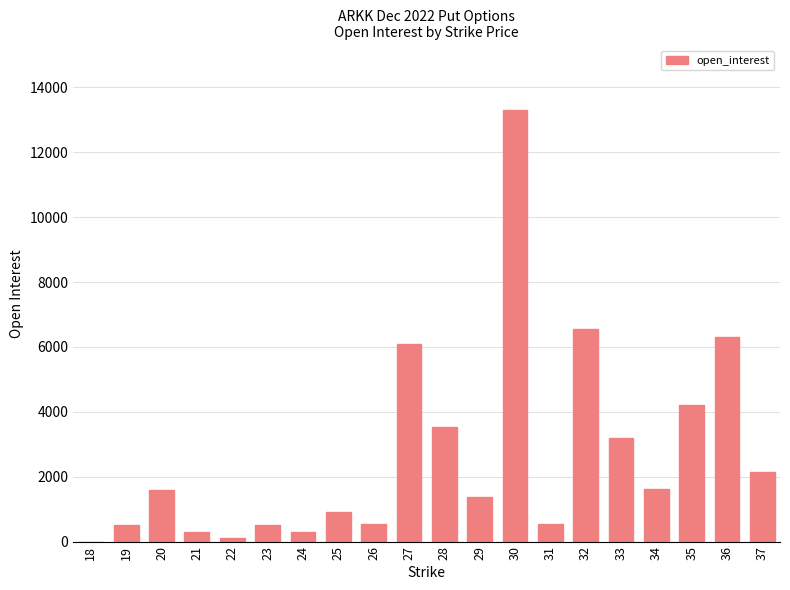

The chart shows a value of 2184 at 20. True or false?

False